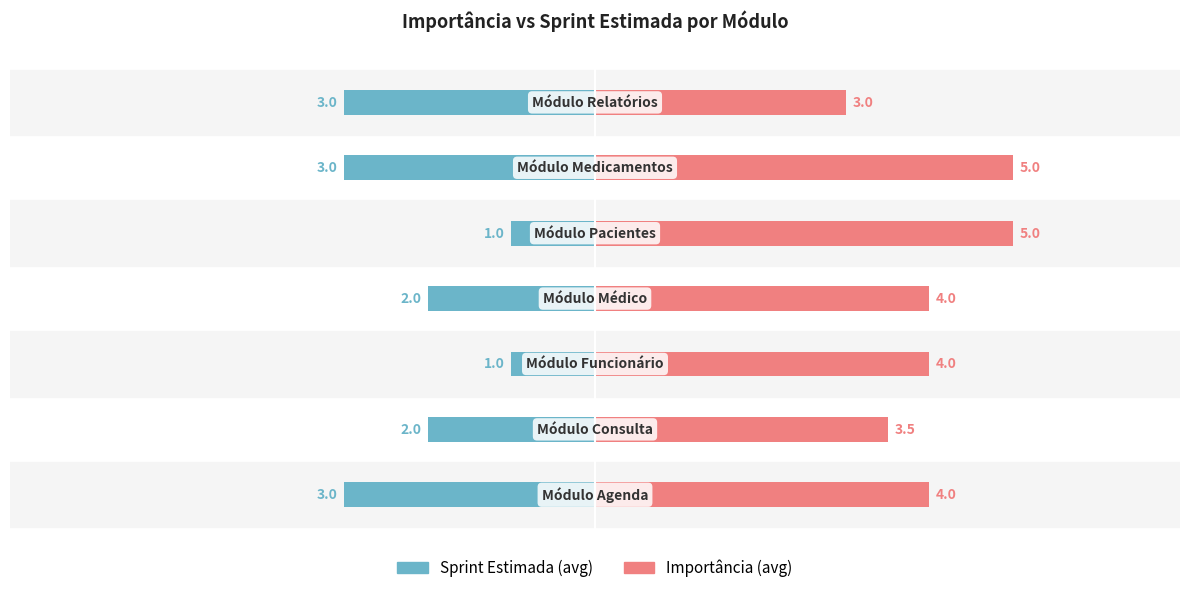

What is the value of the Importância (avg) bar at the 5th from the left?

5.0